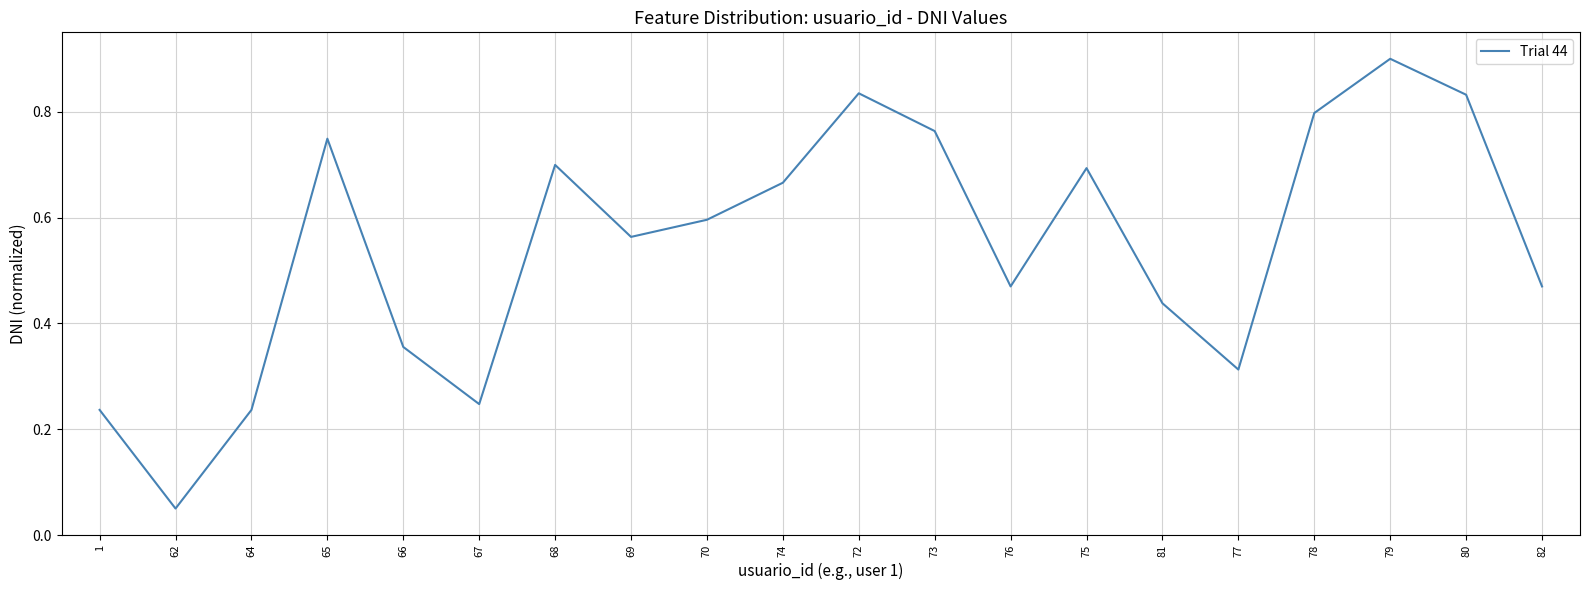

What is the greatest value displayed?

0.9